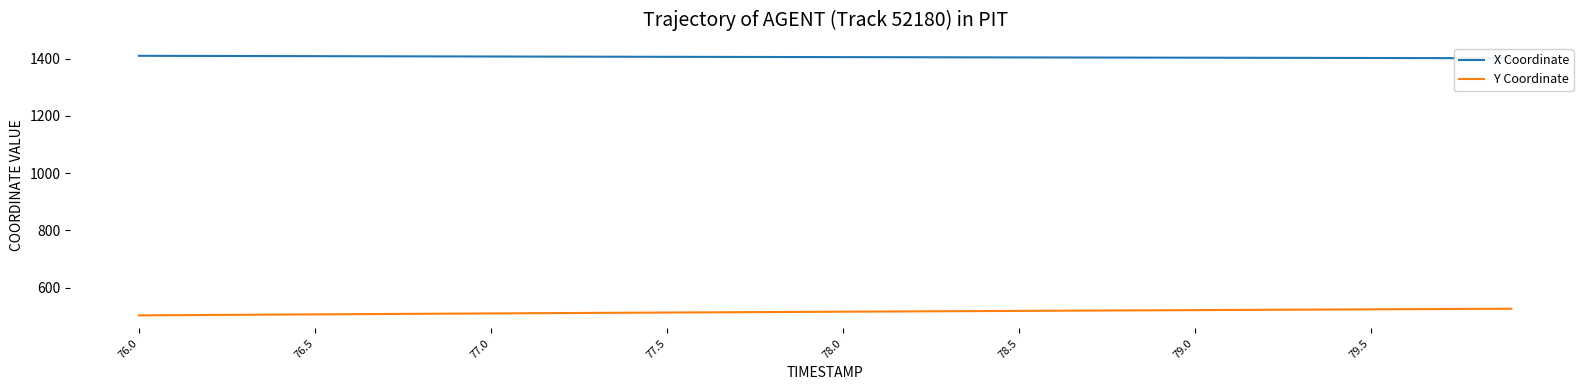

Reading left to right, list all the values displayed in this chart.

X Coordinate: 1410.1	1409.8	1409.6	1409.3	1409.1	1408.8	1408.6	1408.3	1408.1	1407.9	1407.7	1407.4	1407.2	1407.0	1406.8	1406.5	1406.3	1406.1	1405.9	1405.7	1405.5	1405.3	1405.1	1404.9	1404.7	1404.5	1404.3	1404.1	1403.9	1403.7	1403.5	1403.3	1403.1	1402.9	1402.7	1402.5	1402.2	1402.0	1401.8	1401.6
Y Coordinate: 503.5	504.2	504.9	505.6	506.3	507.0	507.7	508.3	509.0	509.6	510.3	510.9	511.5	512.2	512.8	513.4	514.0	514.6	515.2	515.7	516.3	516.9	517.4	518.0	518.6	519.1	519.7	520.2	520.8	521.3	521.9	522.4	523.0	523.5	524.0	524.6	525.1	525.6	526.2	526.7